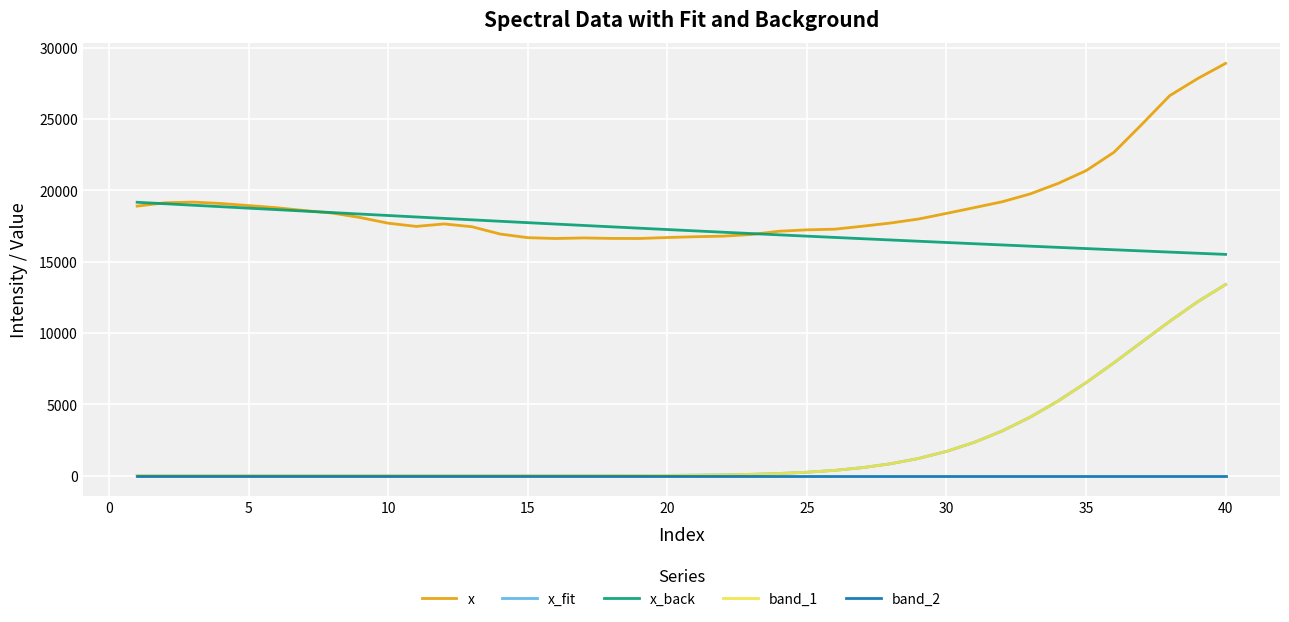

Which series has the widest spread of values?

x_fit